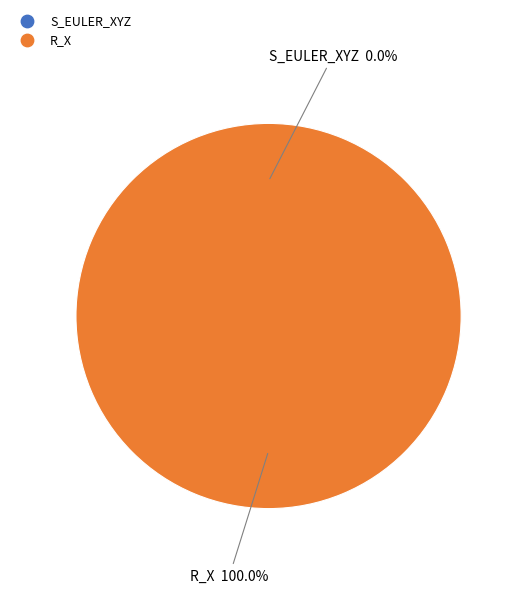

What percentage is NOT represented by S_EULER_XYZ?

100.0%